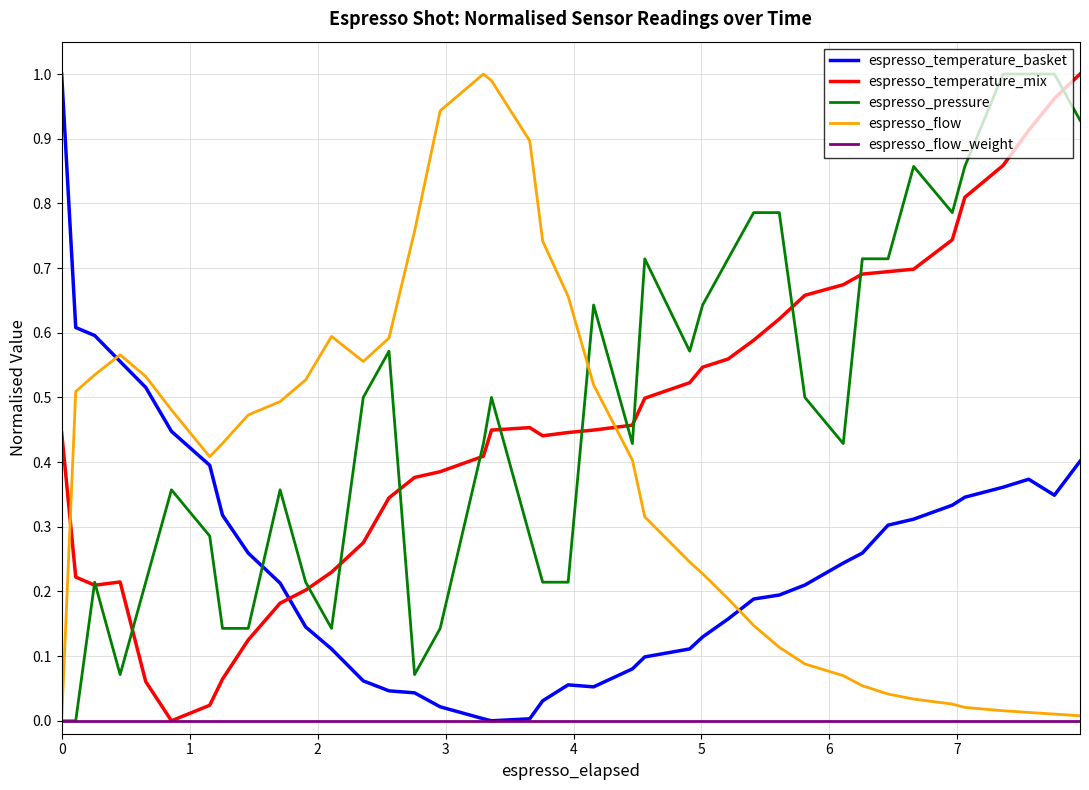

How many times do espresso_pressure and espresso_temperature_basket cross each other?

1